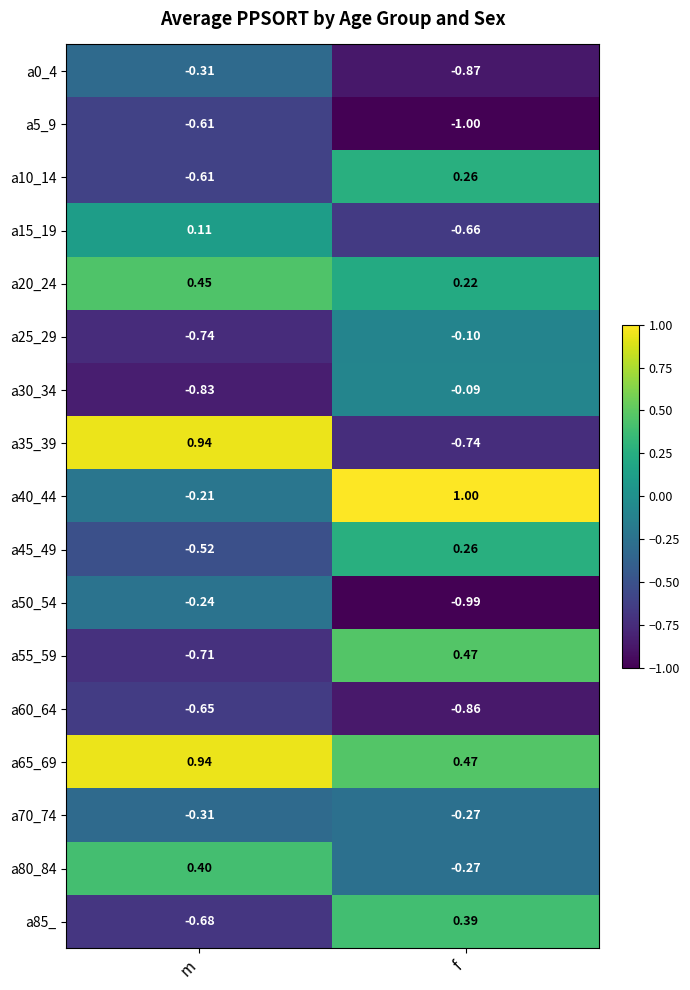

Where does the a55_59 series first go above 0?

f